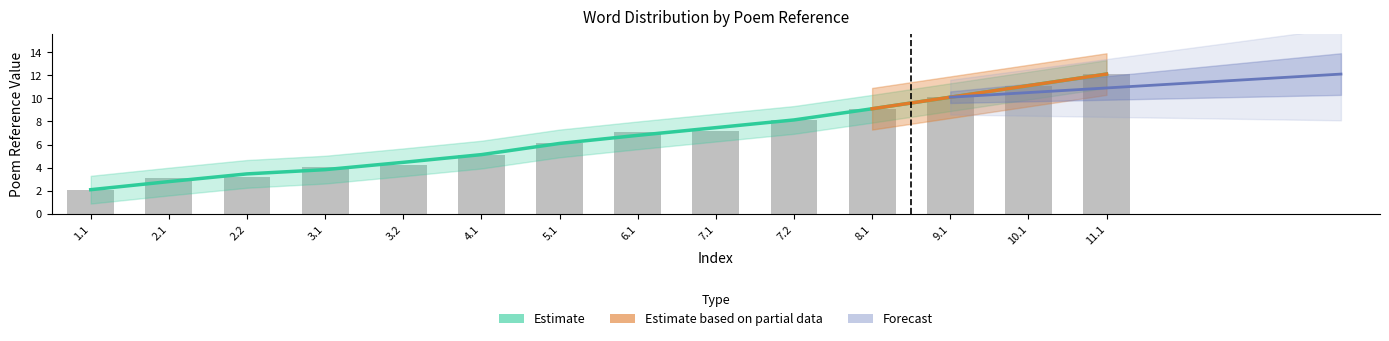

The value of Estimate at 8.1 is 9.1. True or false?

True